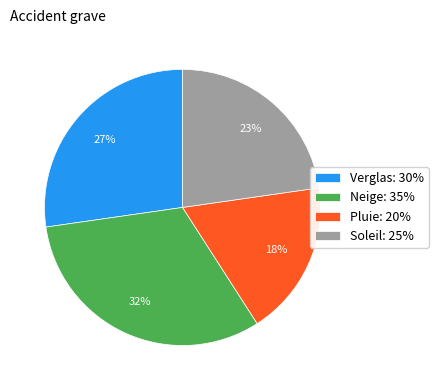

Rank the categories by value from highest to lowest.

Neige, Verglas, Soleil, Pluie